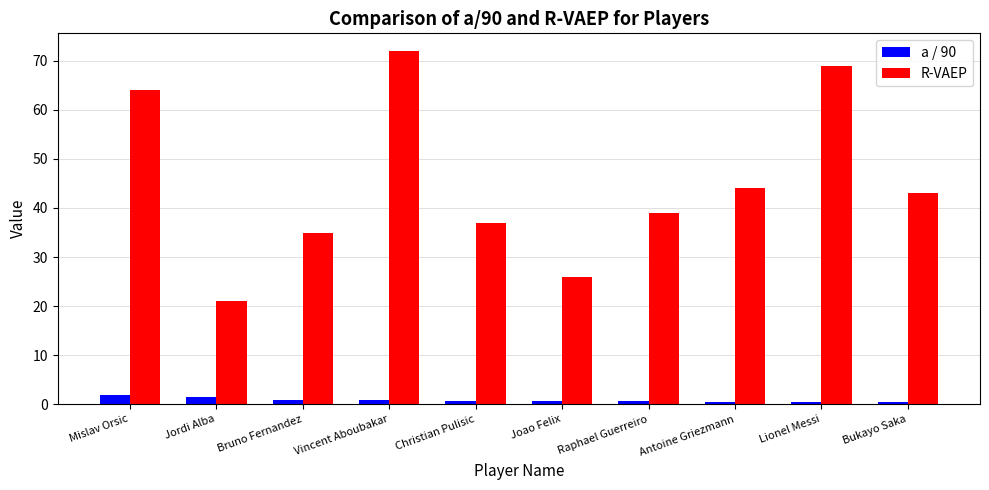

What is the difference between the highest and lowest values at Joao Felix?

25.3